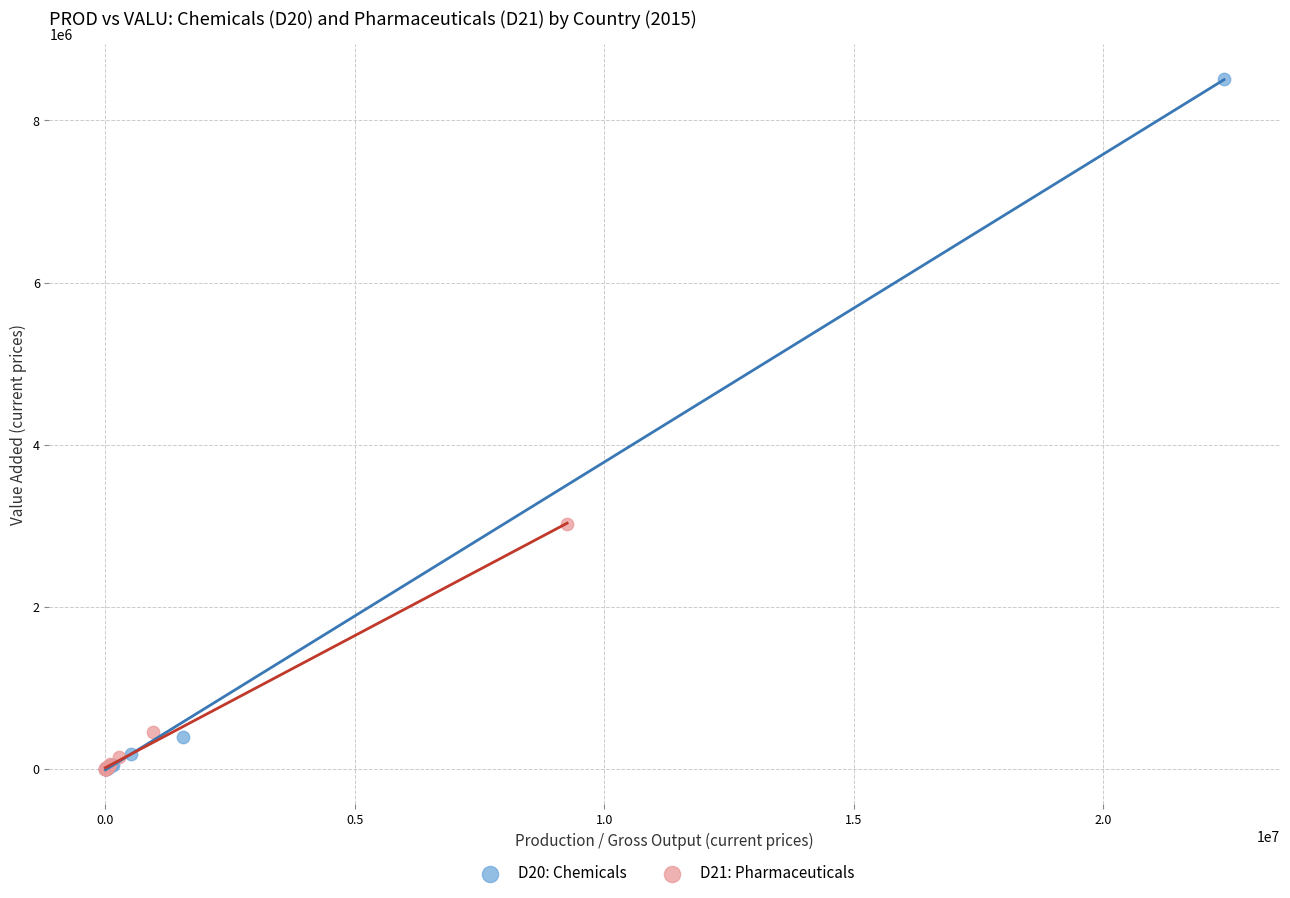

Which series reaches the maximum Y coordinate?

D20: Chemicals